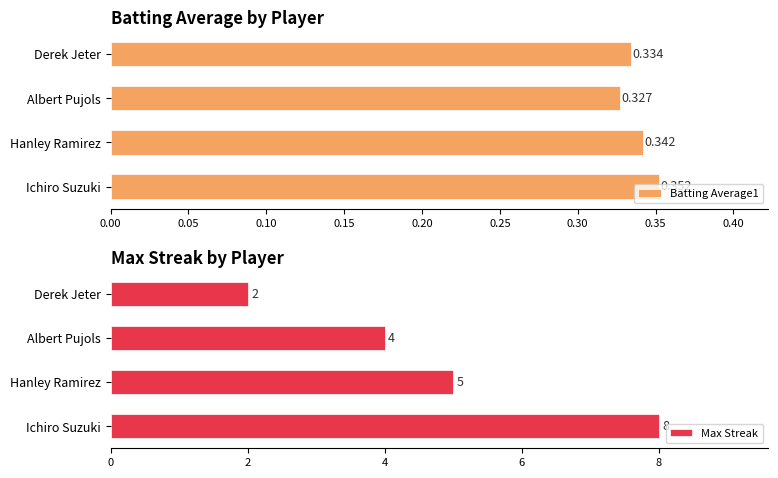

Where is Batting Average1 nearest to the value 0?

Albert Pujols